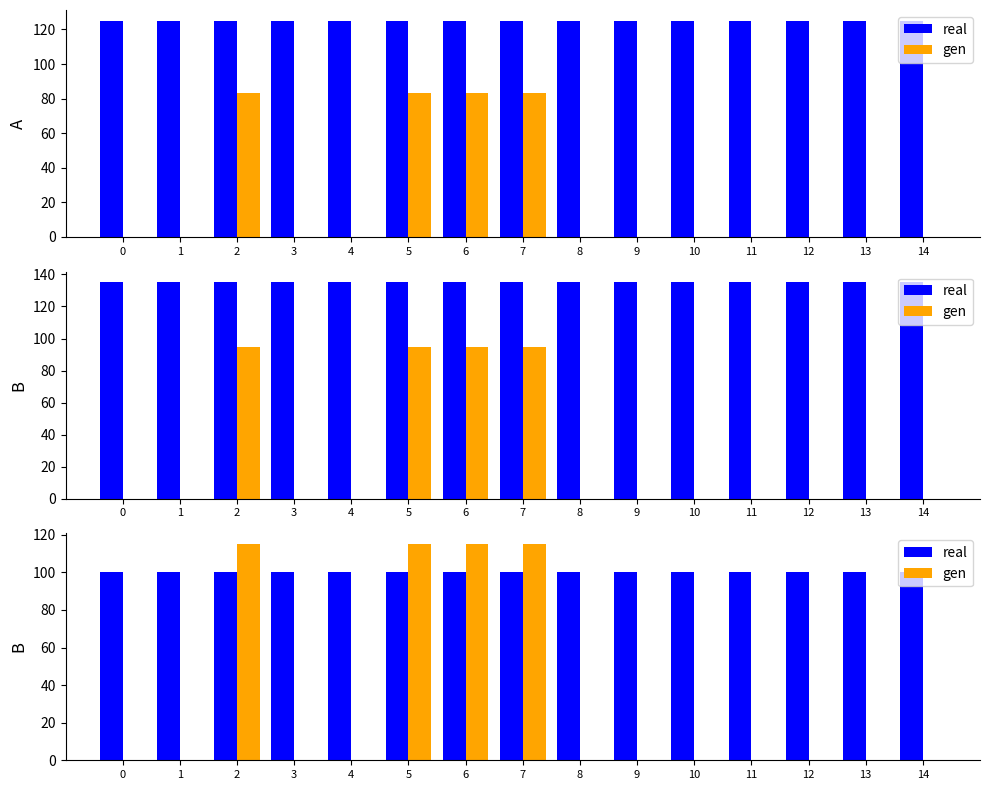

Reading left to right, extract all data points from this chart.

real: 100	100	100	100	100	100	100	100	100	100	100	100	100	100	100
gen: 0	0	115	0	0	115	115	115	0	0	0	0	0	0	0